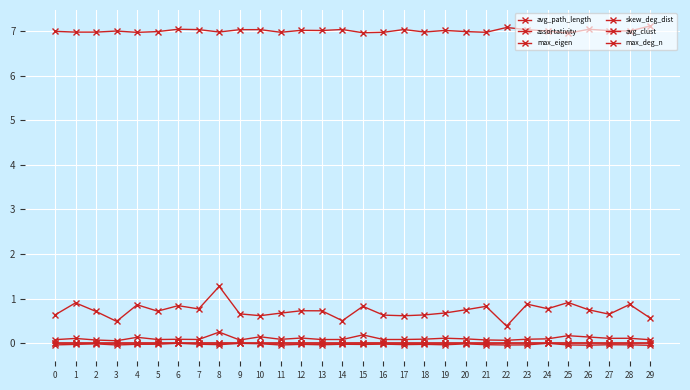

How many lines are shown in the chart?

6